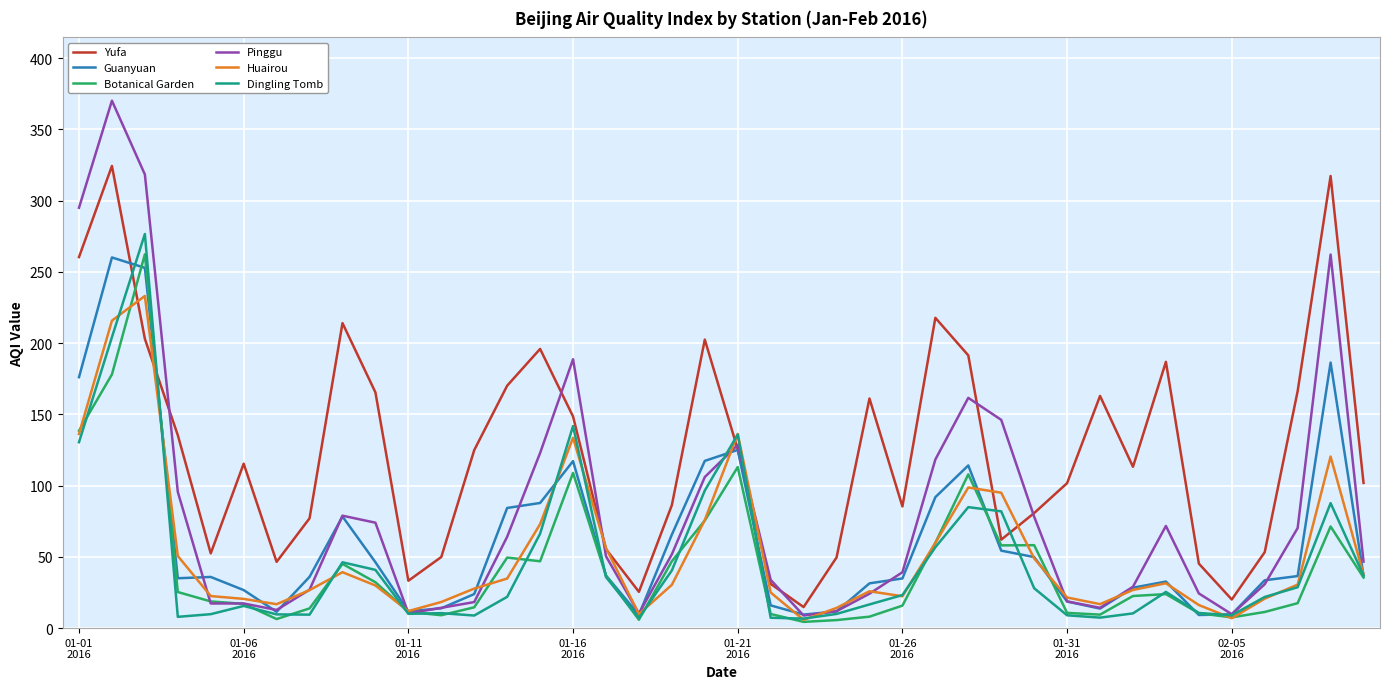

Which series has the largest total across all categories?

Yufa